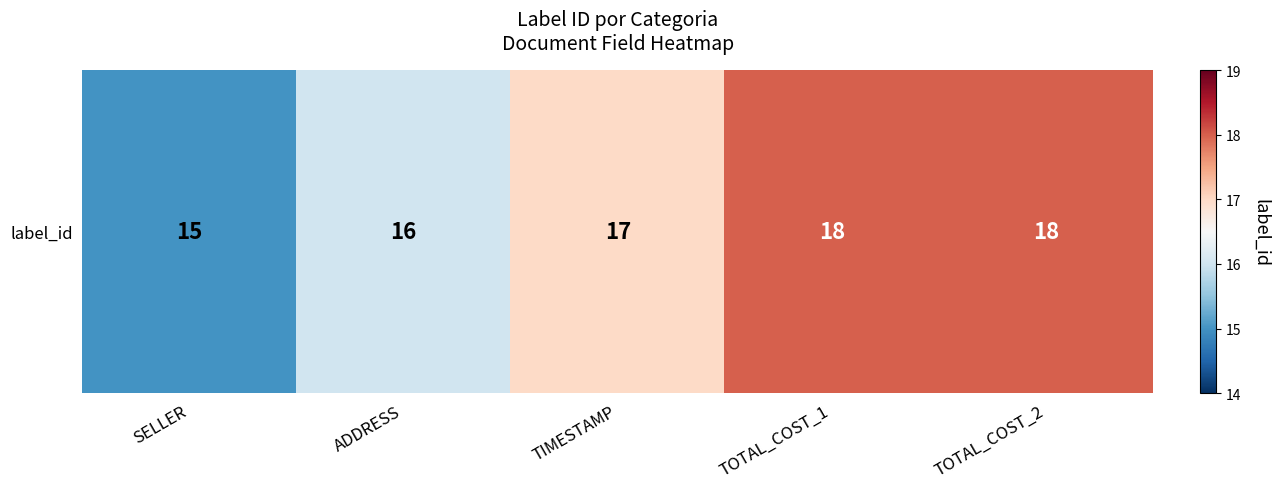

What is the sum of all values?

84